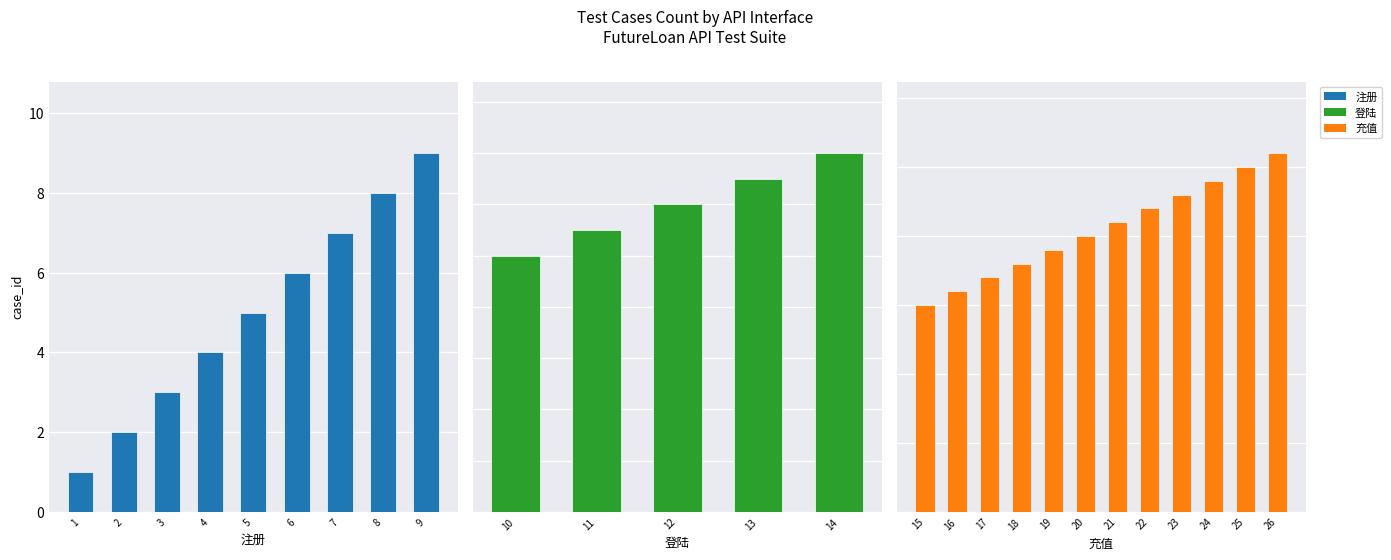

What is the difference between the second highest and minimum values?

24